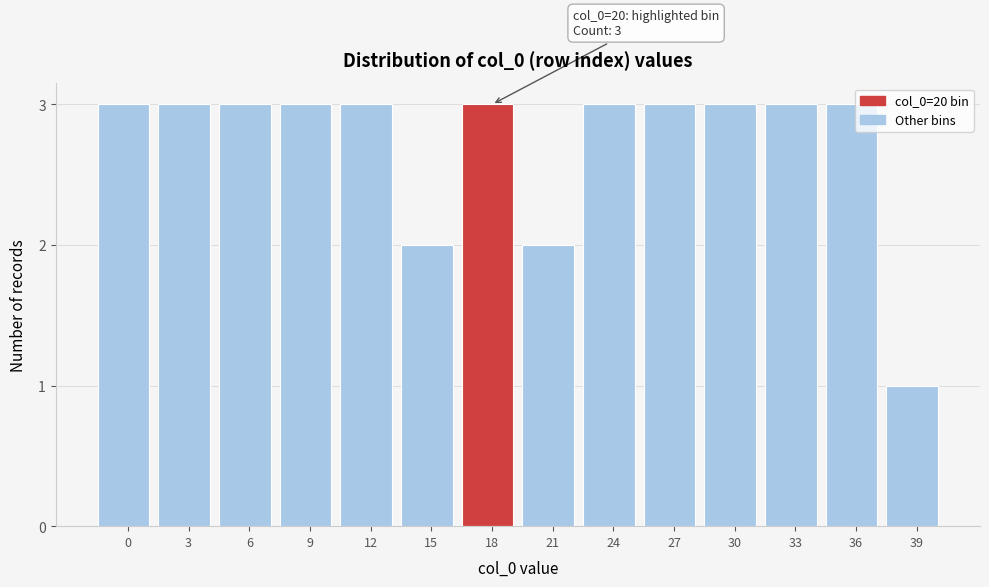

Reading right to left, what are all the values shown in this chart?

39=1	36=3	33=3	30=3	27=3	24=3	21=2	18=3	15=2	12=3	9=3	6=3	3=3	0=3